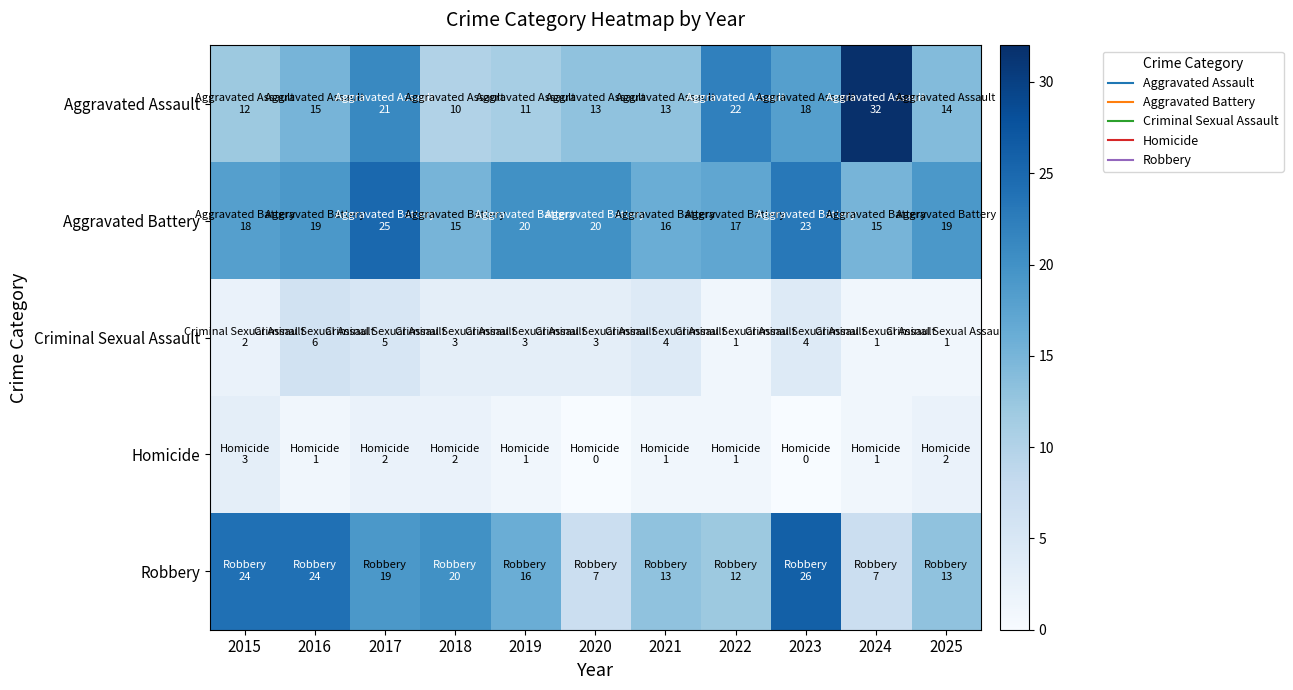

Which label corresponds to the largest value in the chart?

2024